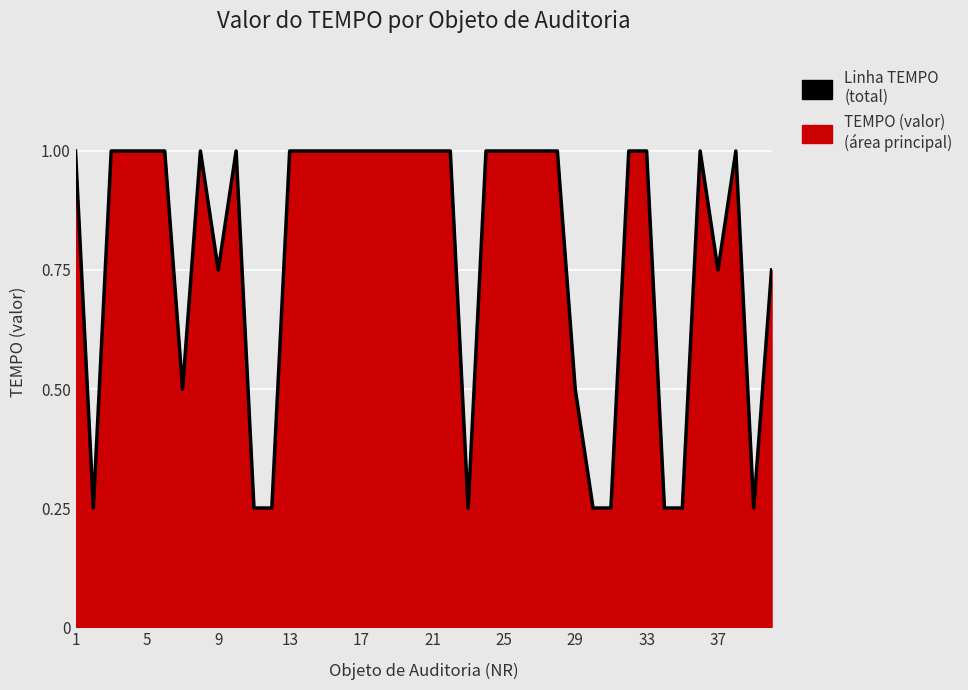

Is it true that the value at 17 is 1.3?

False